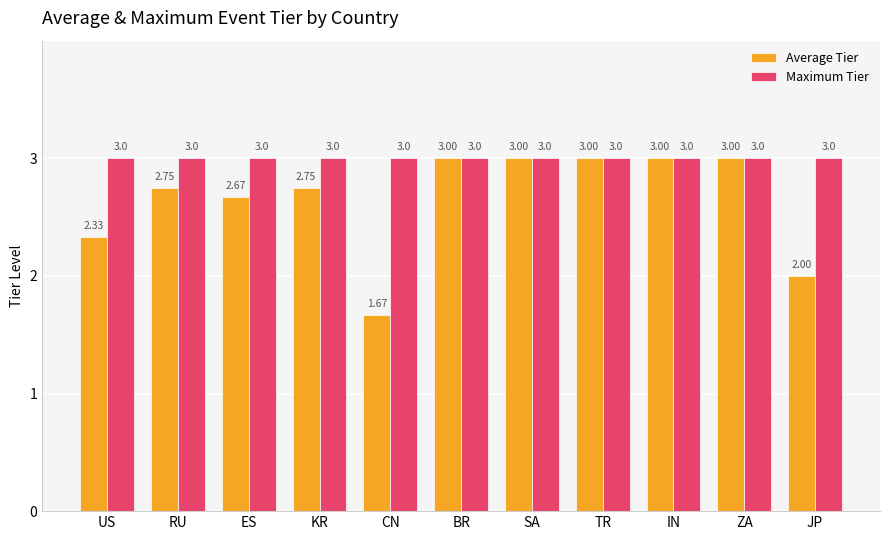

What is the highest value of the Maximum Tier series?

3.0